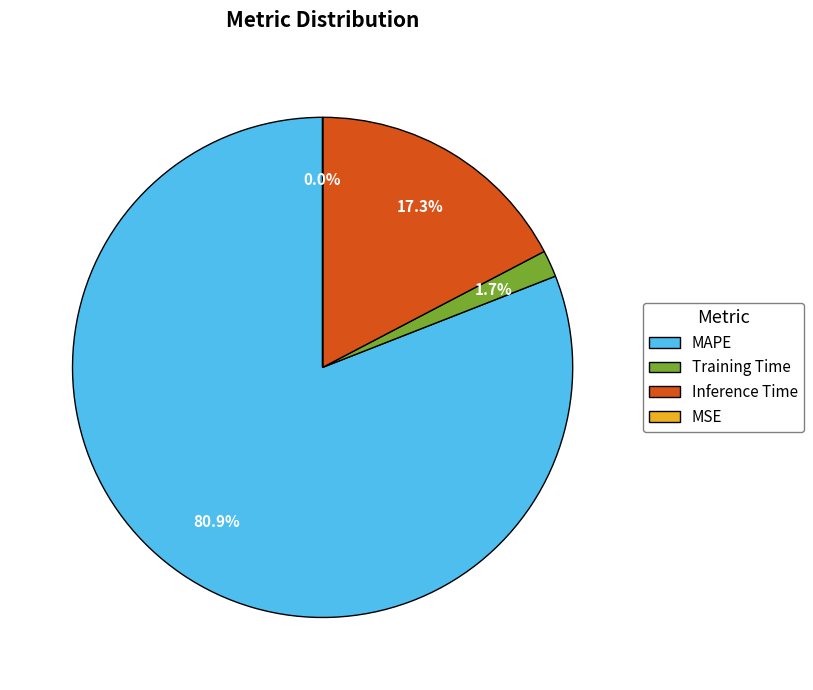

What is the majority slice?

MAPE